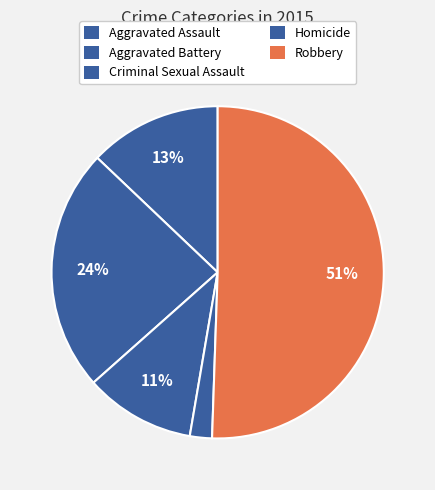

Combined, what portion of the pie is Criminal Sexual Assault and Aggravated Battery?

34.4%